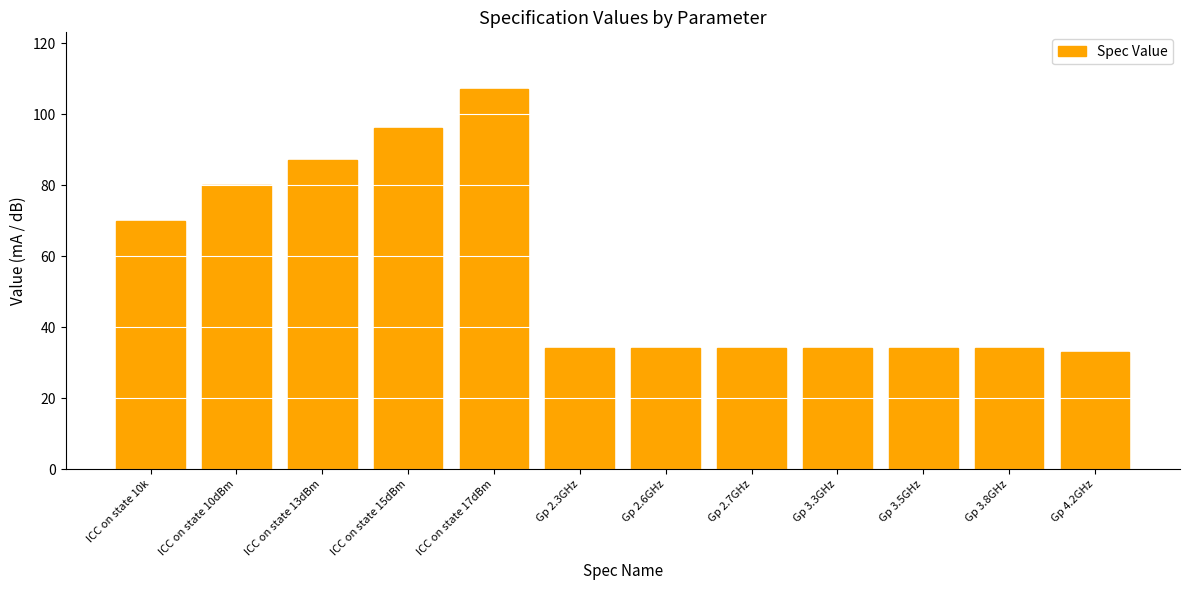

What is the label of the 8th bar from the right?

ICC on state 17dBm